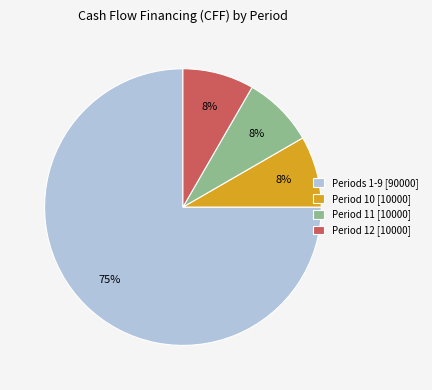

How many segments does this pie chart have?

4